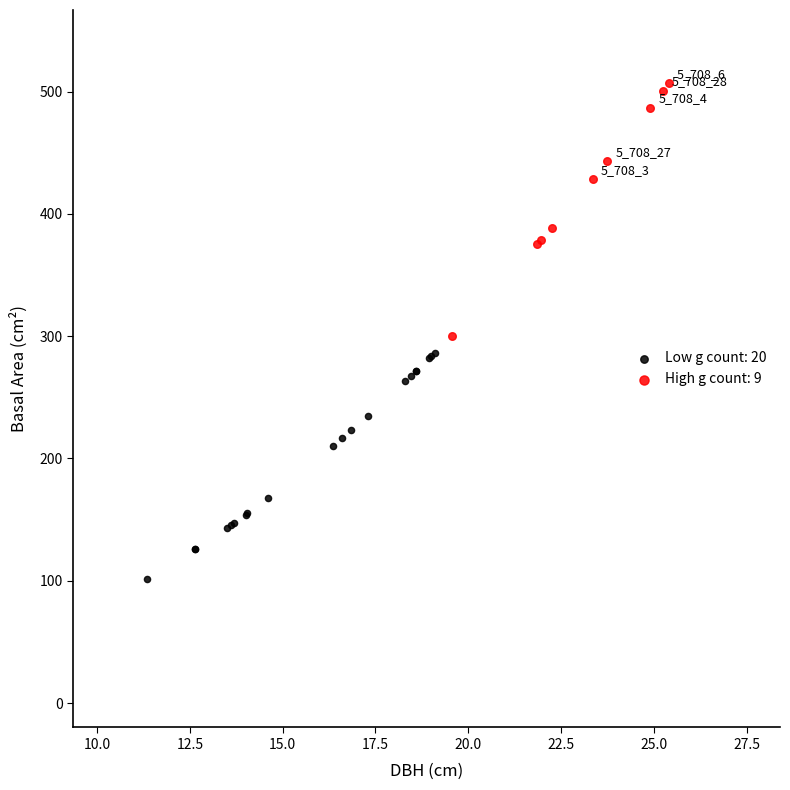

Which series contains the highest Y value?

High g count: 9